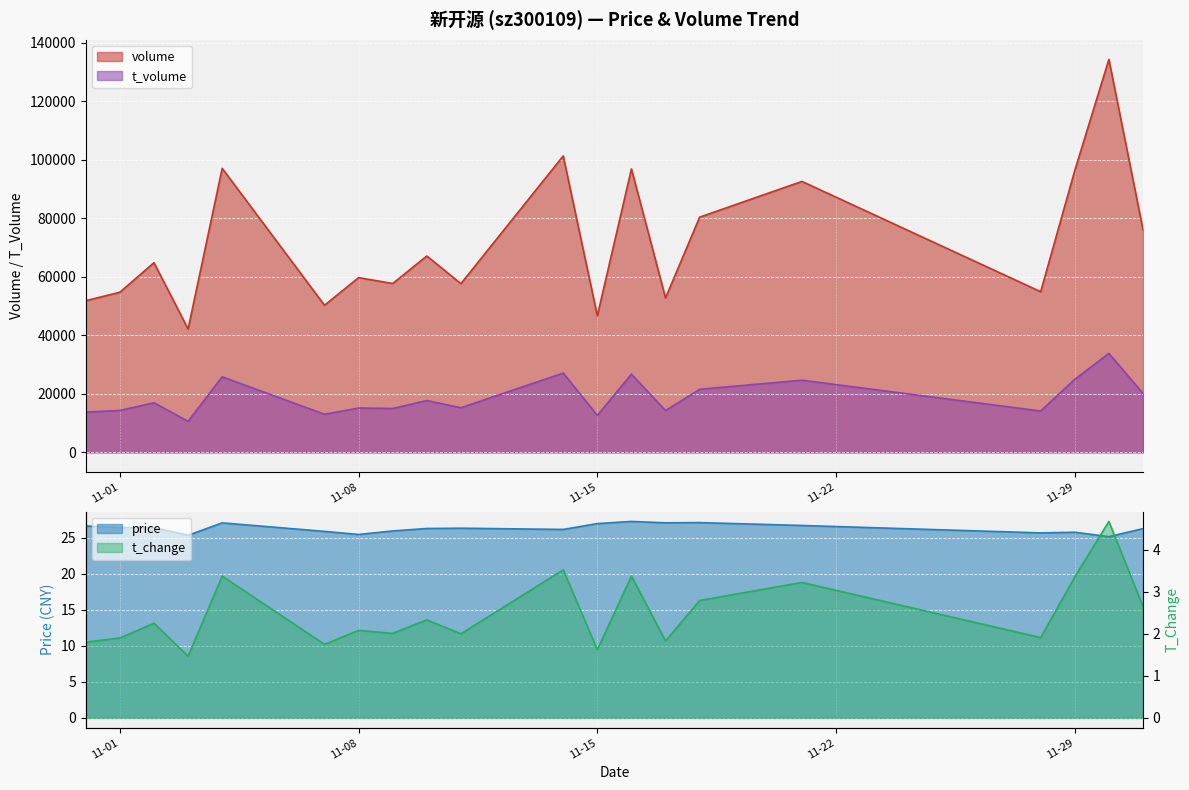

What is the total value across all series at 2022-11-18?

102006.9